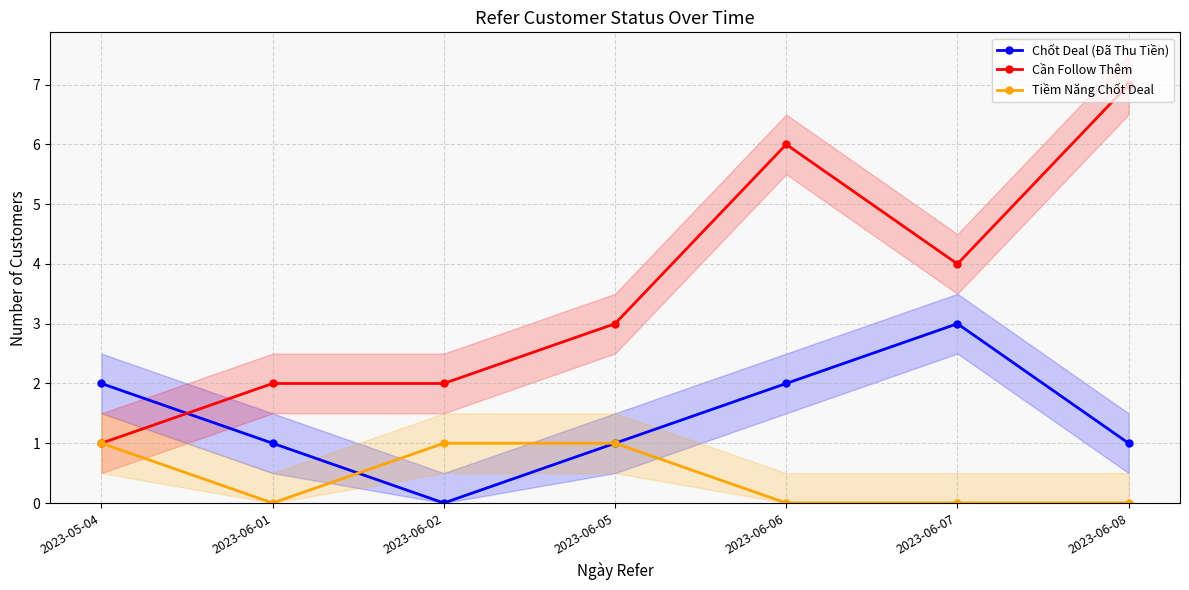

Between which two adjacent categories do Chốt Deal (Đã Thu Tiền) and Tiềm Năng Chốt Deal first intersect?

2023-06-01 and 2023-06-02